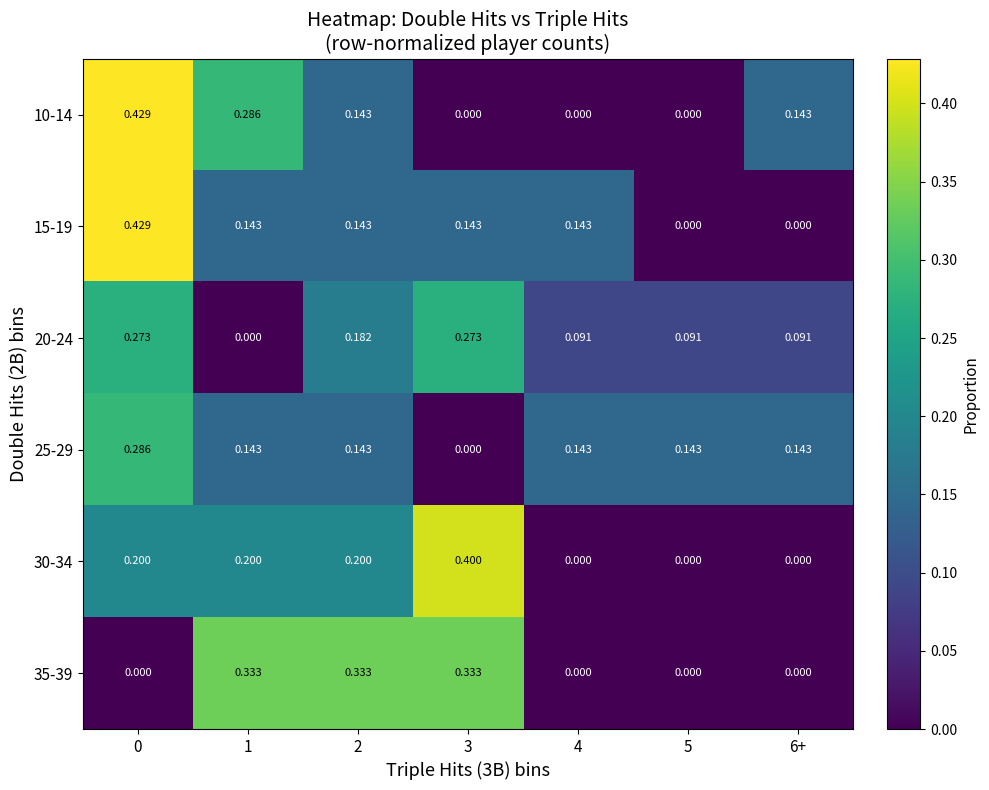

Reading left to right, what are all the values shown in this chart?

10-14: 0=0.4	1=0.3	2=0.1	3=0.0	4=0.0	5=0.0	6+=0.1
15-19: 0=0.4	1=0.1	2=0.1	3=0.1	4=0.1	5=0.0	6+=0.0
20-24: 0=0.3	1=0.0	2=0.2	3=0.3	4=0.1	5=0.1	6+=0.1
25-29: 0=0.3	1=0.1	2=0.1	3=0.0	4=0.1	5=0.1	6+=0.1
30-34: 0=0.2	1=0.2	2=0.2	3=0.4	4=0.0	5=0.0	6+=0.0
35-39: 0=0.0	1=0.3	2=0.3	3=0.3	4=0.0	5=0.0	6+=0.0